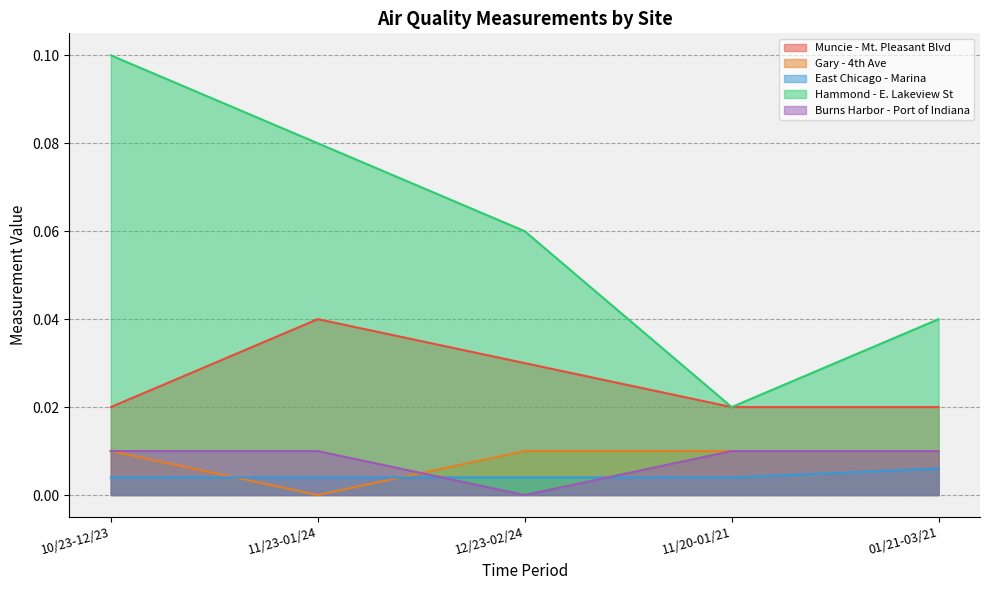

What is the total value across all series at 12/23-02/24?

0.1